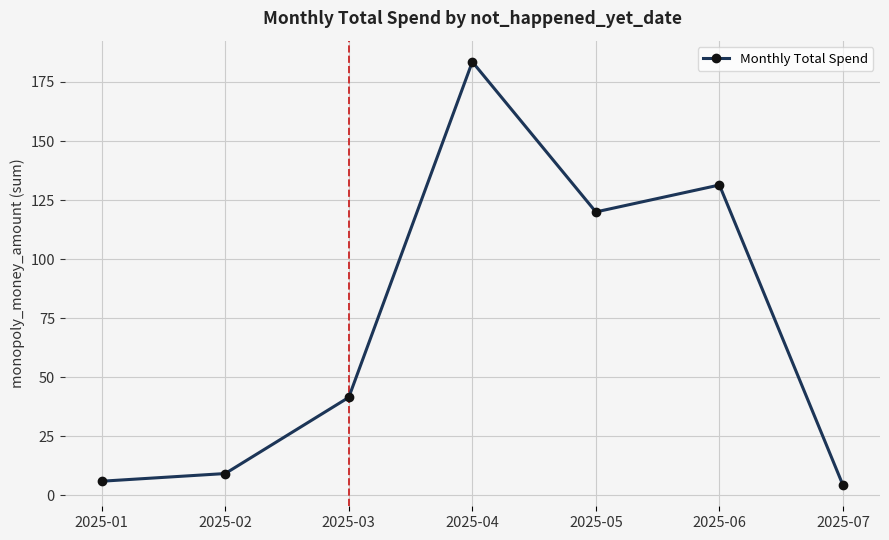

What is the maximum value shown in the chart?

183.5